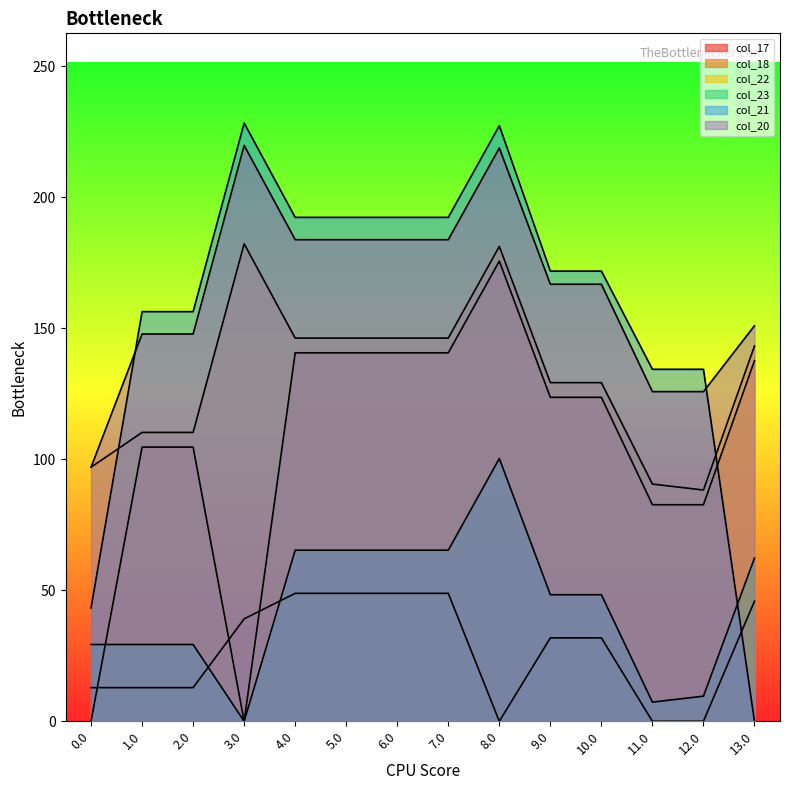

What is the total value across all series at 6.0?

777.3